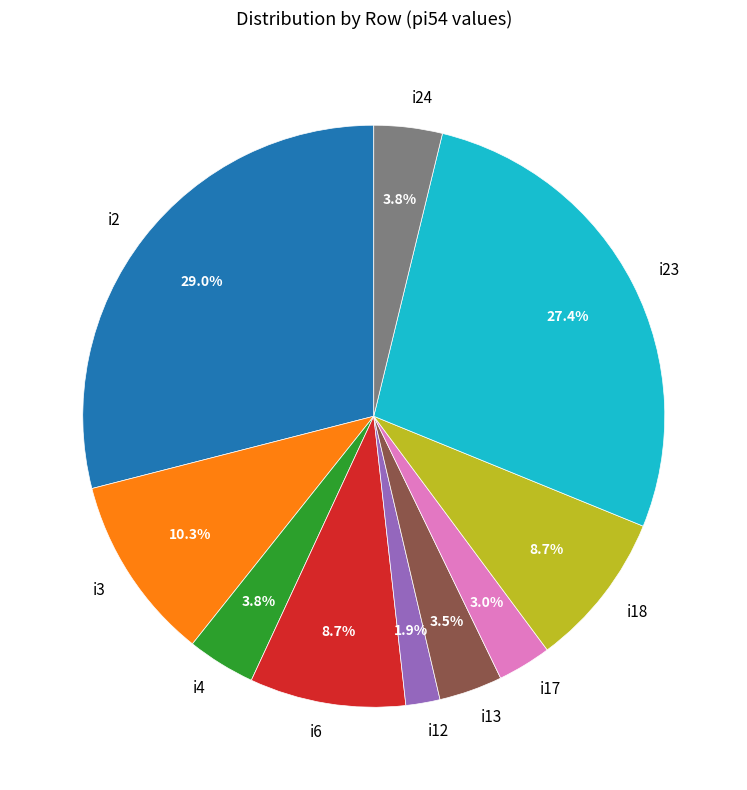

What is the total percentage of i23 and i13?

30.9%